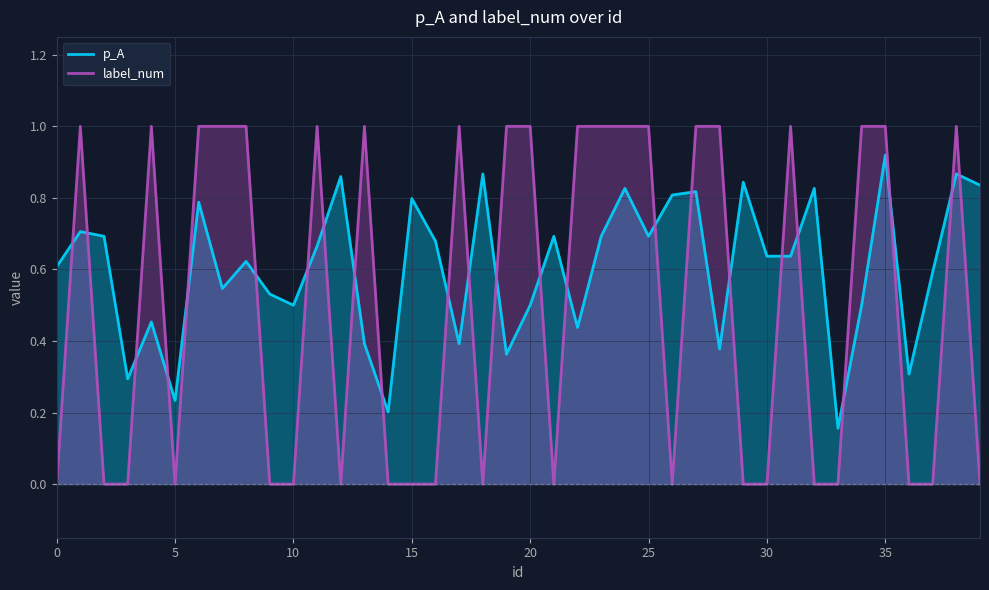

After their last crossing, which series has the higher values: p_A or label_num?

p_A